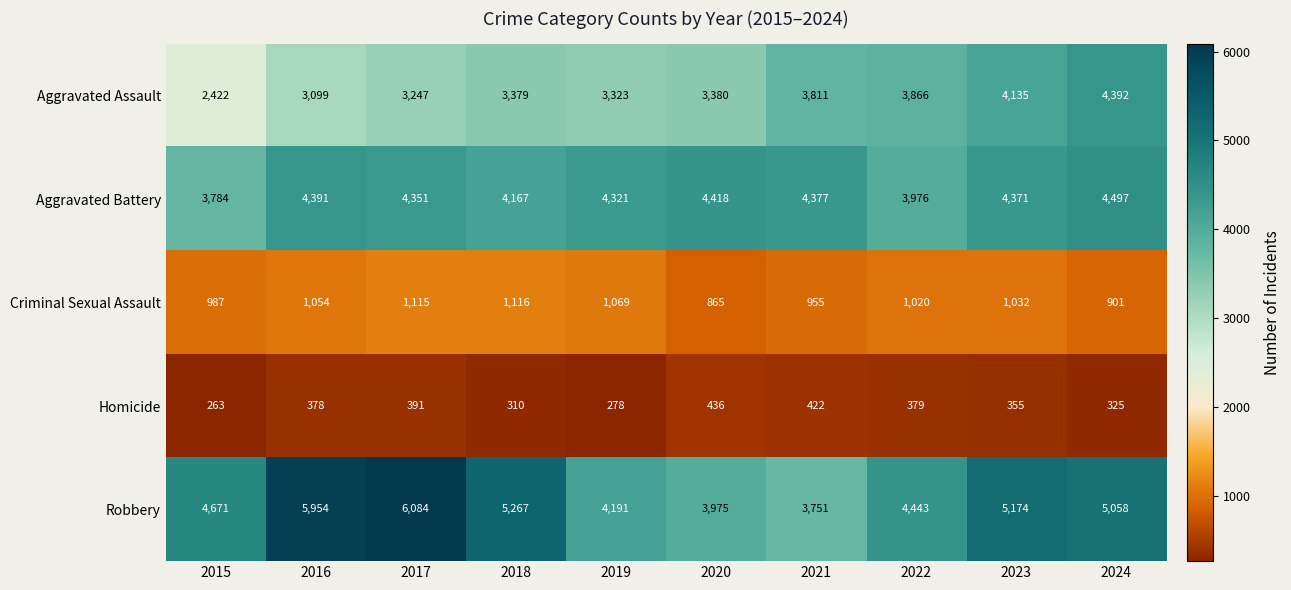

What is the minimum value shown in the chart?

263